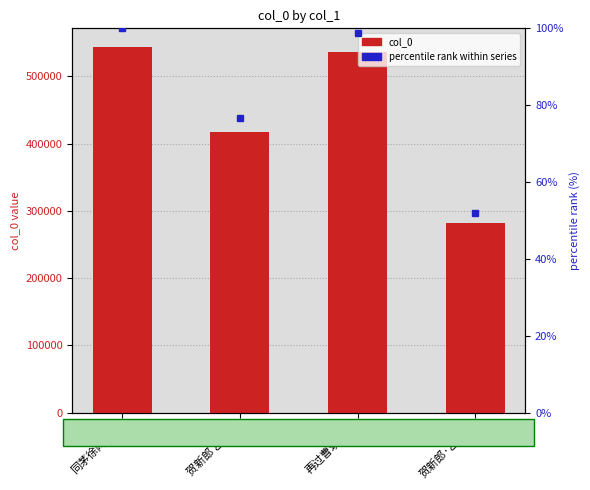

Is it true that percentile rank within series equals 51.9 at 贺新郎·乙亥...?

True